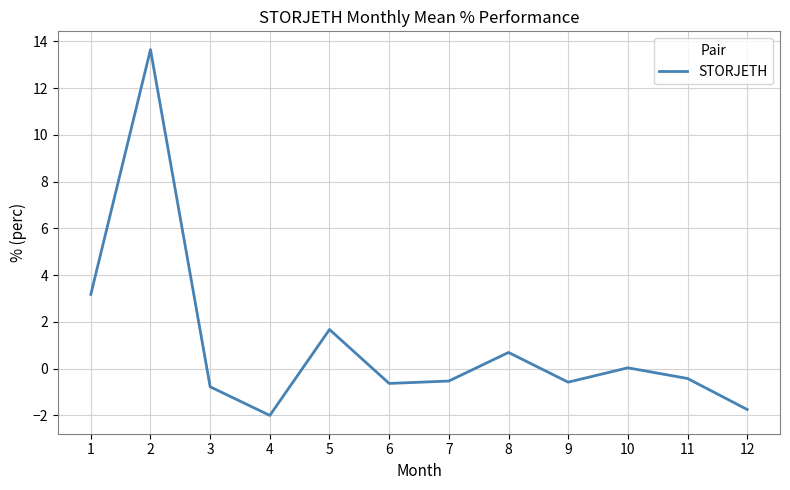

What is the change in value from 4 to 9?

+1.4